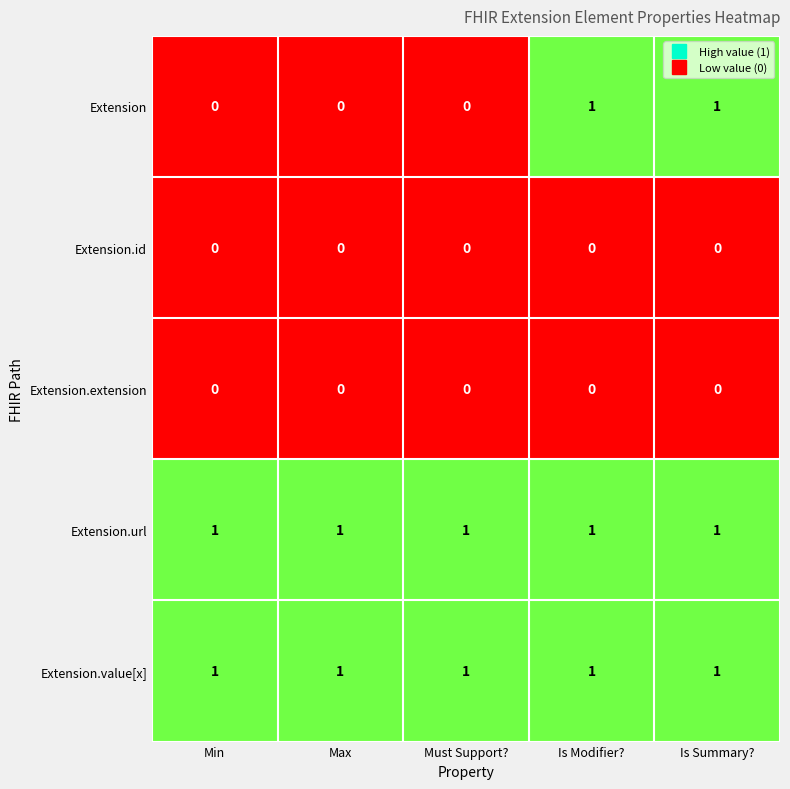

The value of Extension.url at Is Modifier? is 2. True or false?

False